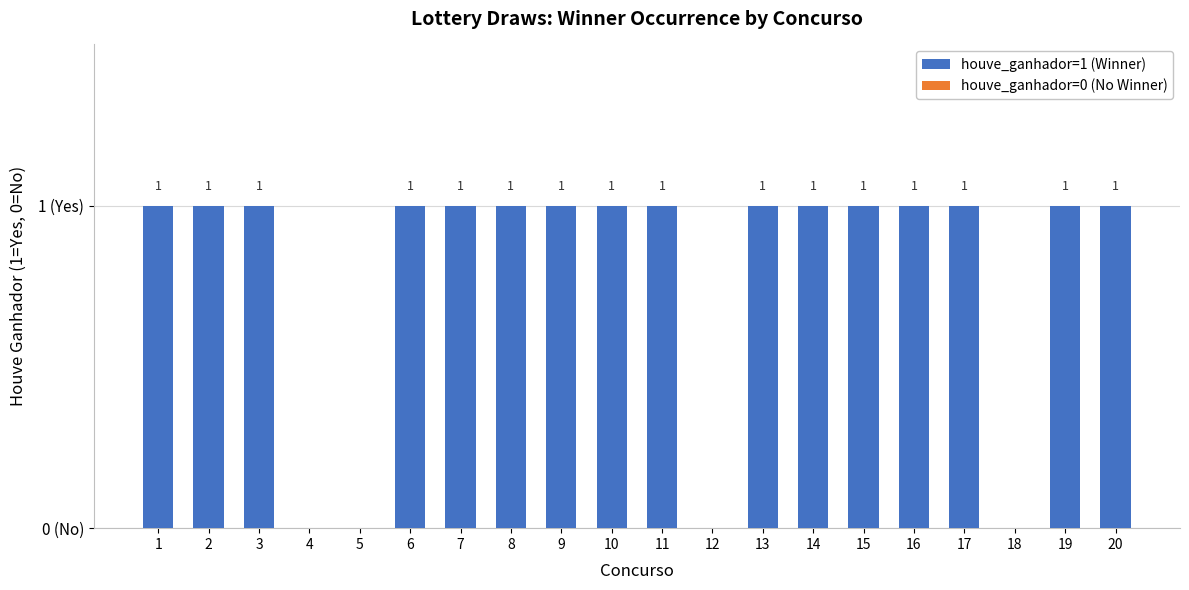

The value at 6 is 0. True or false?

False